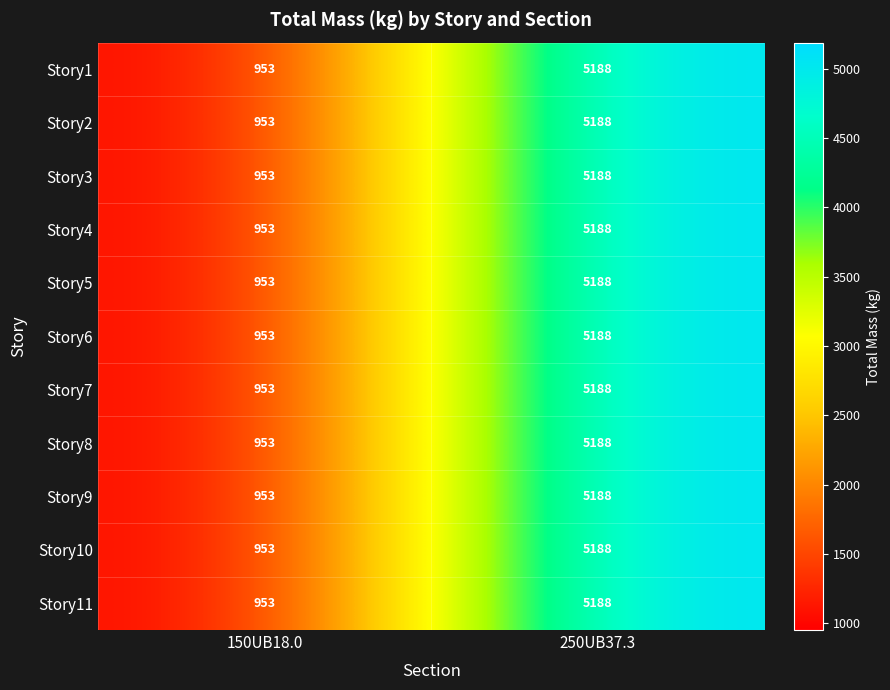

Where is Story7 nearest to the value 3070?

150UB18.0